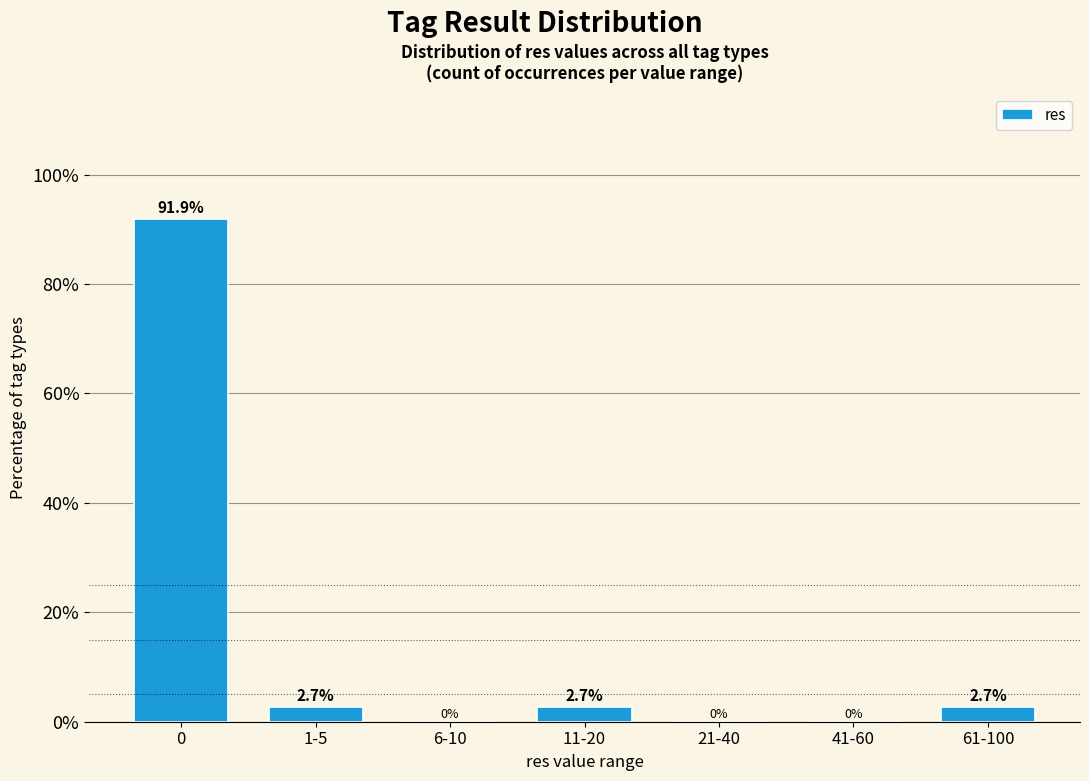

Reading right to left, extract all data points from this chart.

61-100=2.7	41-60=0.0	21-40=0.0	11-20=2.7	6-10=0.0	1-5=2.7	0=91.9